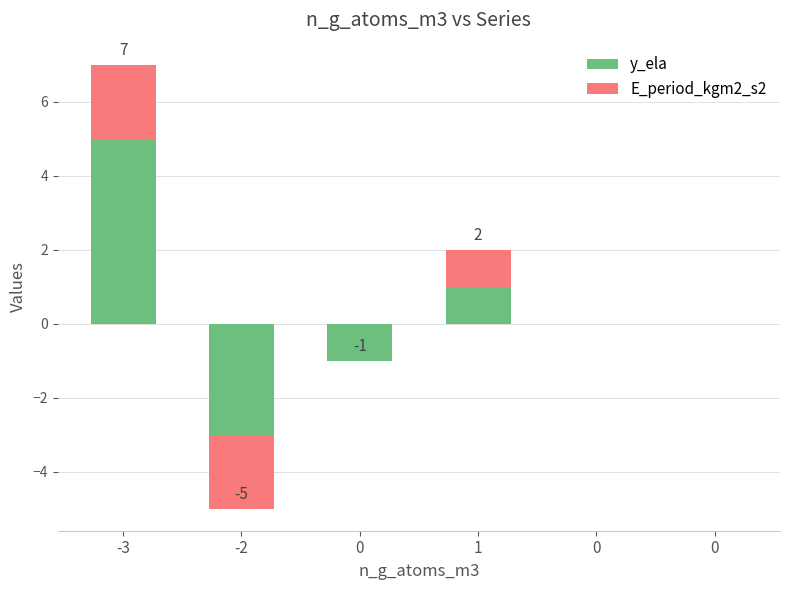

List the labels in order of y_ela value, smallest first.

-2, 0, 0, 0, 1, -3